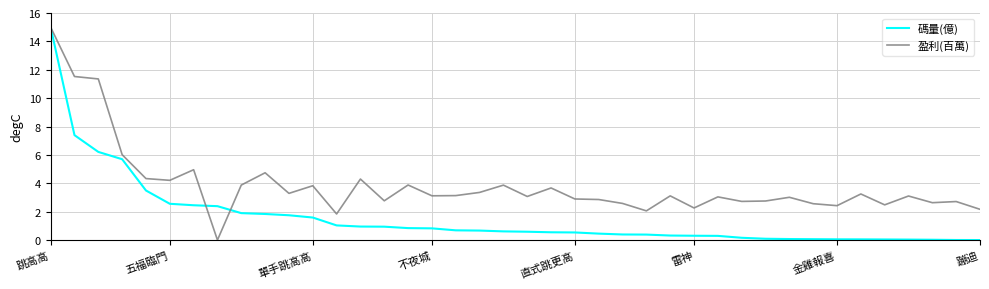

What is the highest value of the 盈利(百萬) series?

15.0